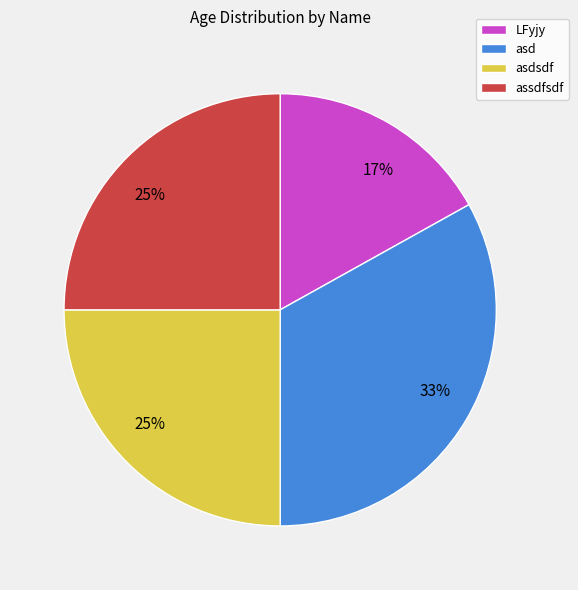

Does assdfsdf represent more than half of the total?

No